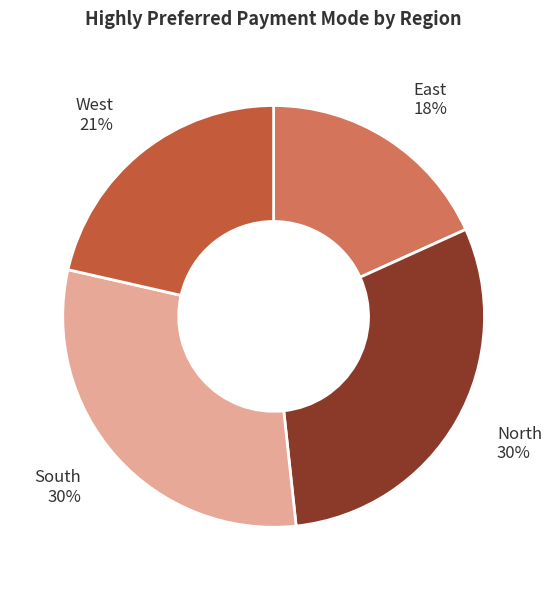

The West slice represents 21% of the pie. True or false?

True